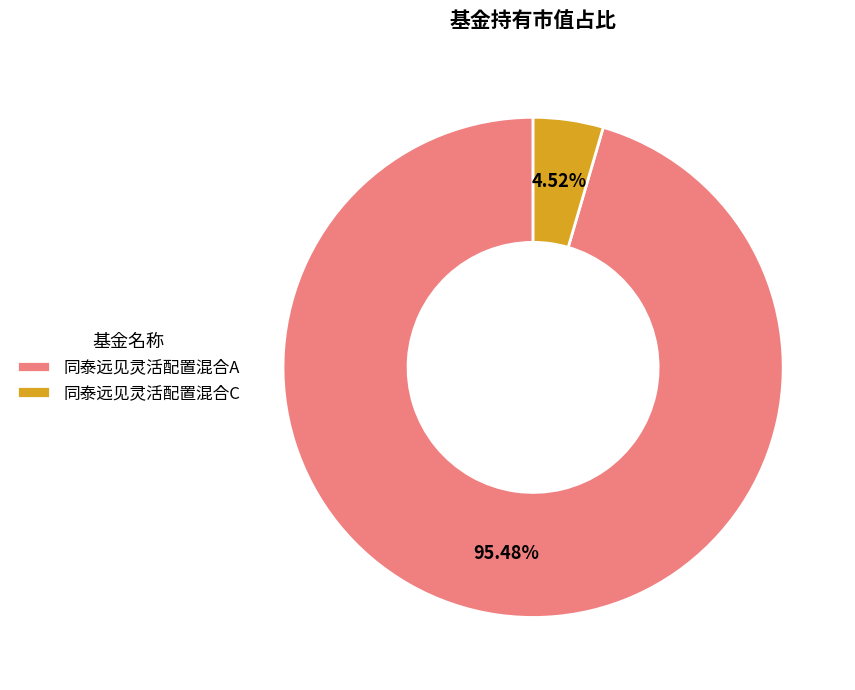

To the nearest percent, what percentage of the pie is 同泰远见灵活配置混合A?

95%